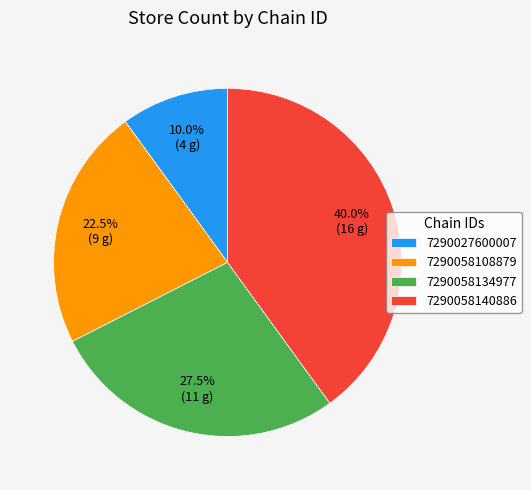

The 7290058140886 slice represents 40% of the pie. True or false?

True